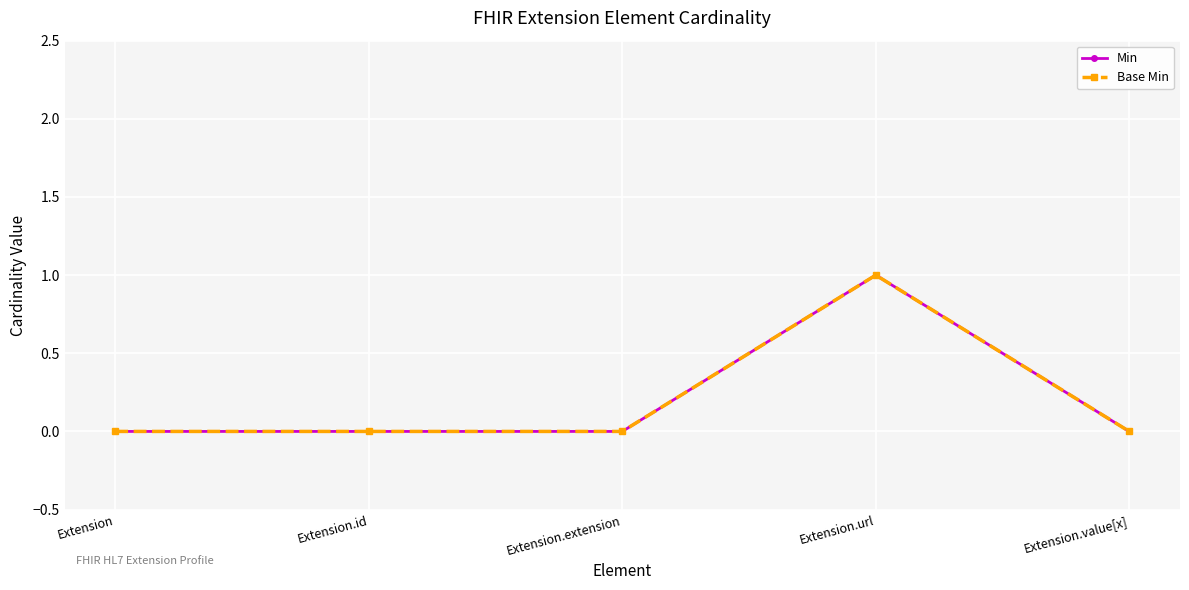

True or false: Base Min and Min intersect in this chart.

False